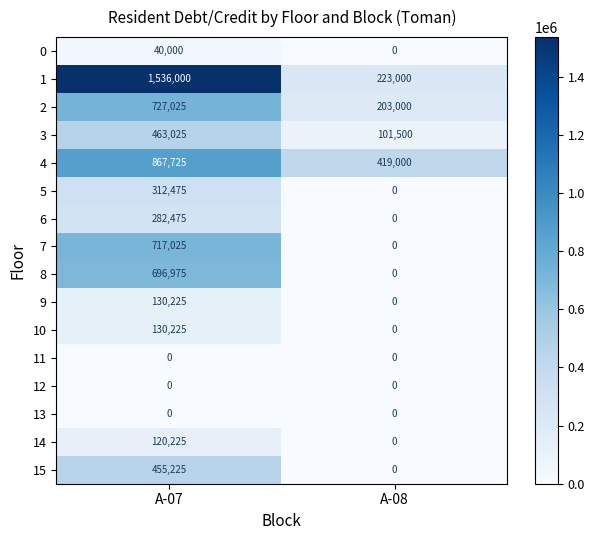

What is the greatest value displayed?

1536000